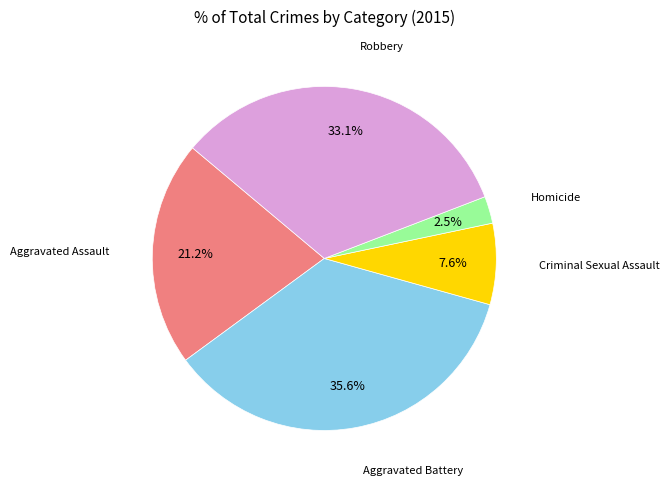

Does any single category account for the majority?

No